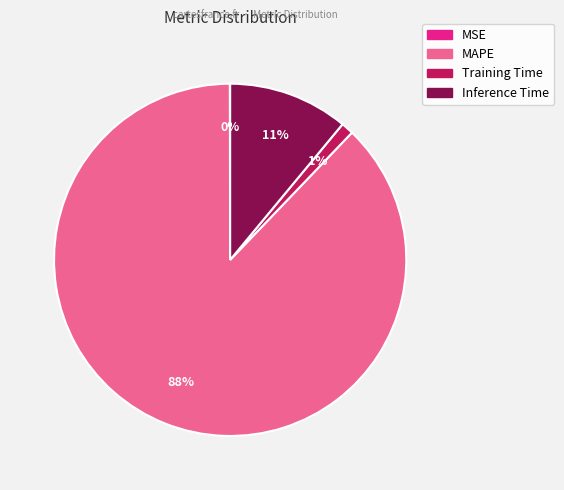

What is the largest slice in the pie chart?

MAPE